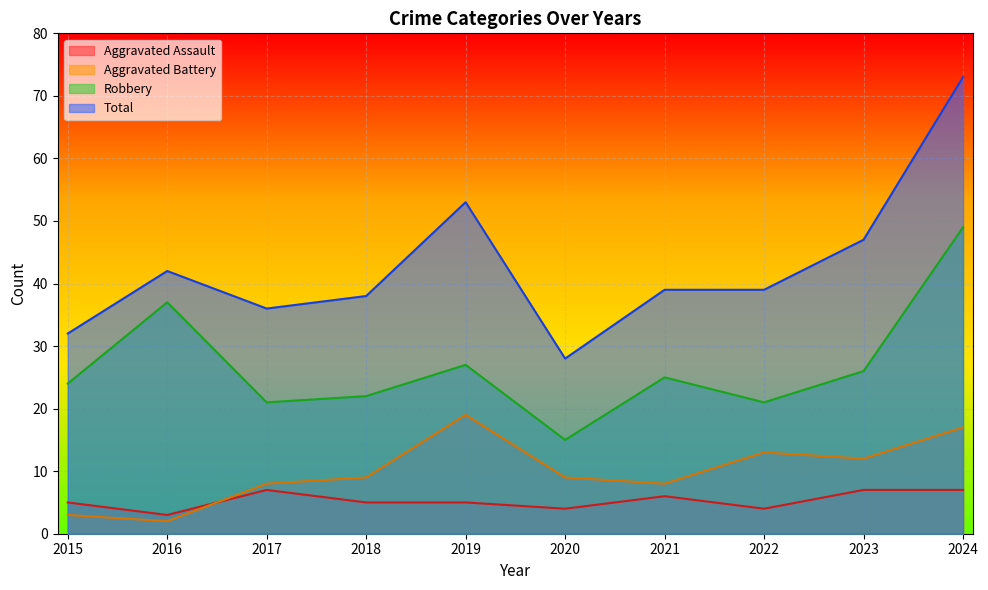

True or false: Total and Aggravated Battery intersect in this chart.

False